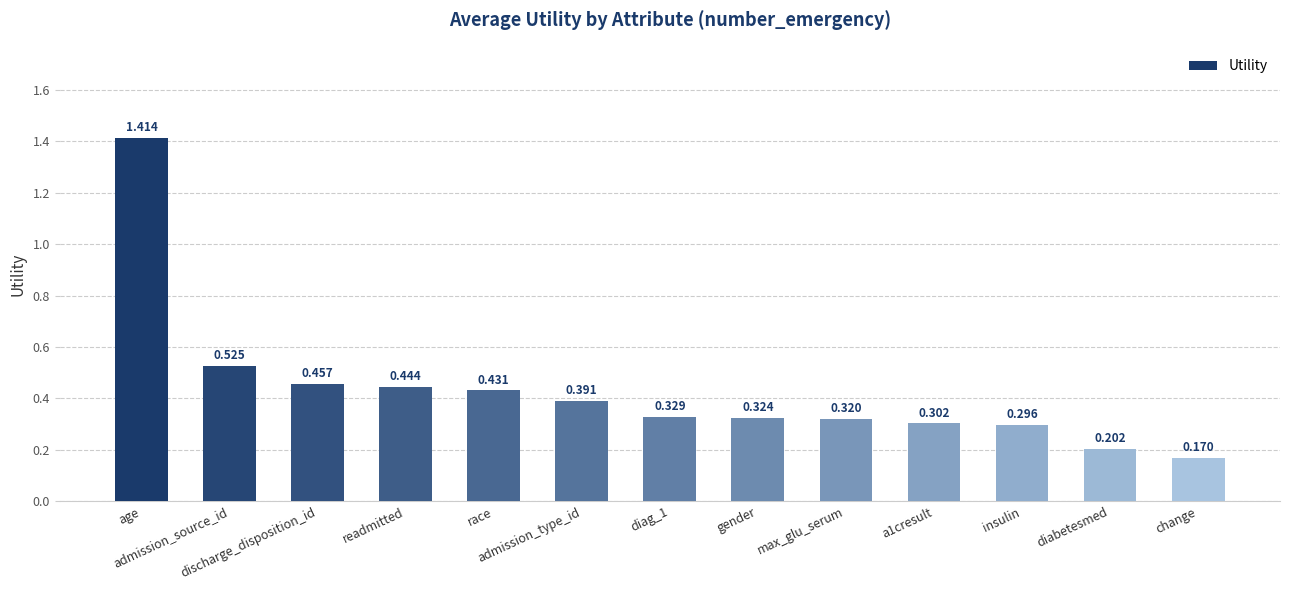

Are the bars grouped side by side (vs. stacked)?

No